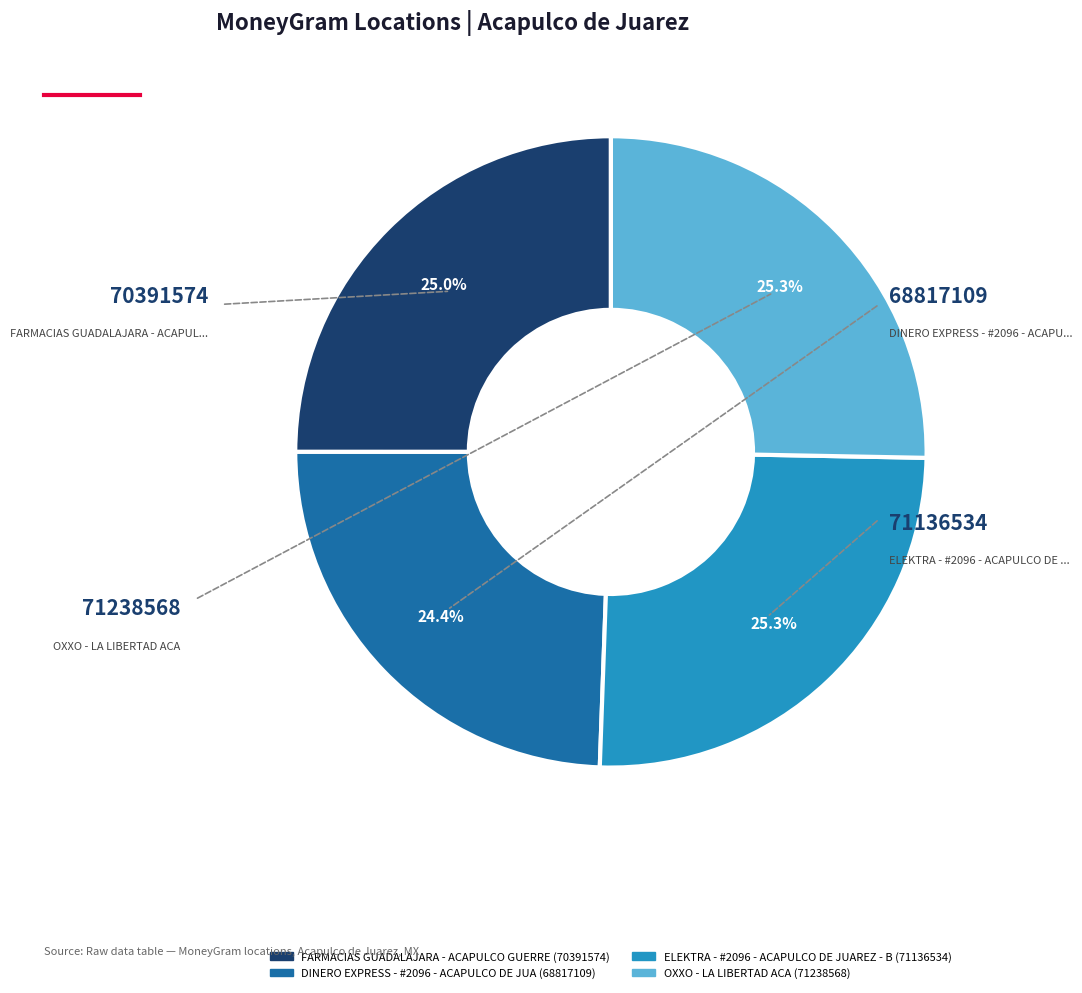

Which slice is the smallest?

DINERO EXPRESS - #2096 - ACAPULCO DE JUA